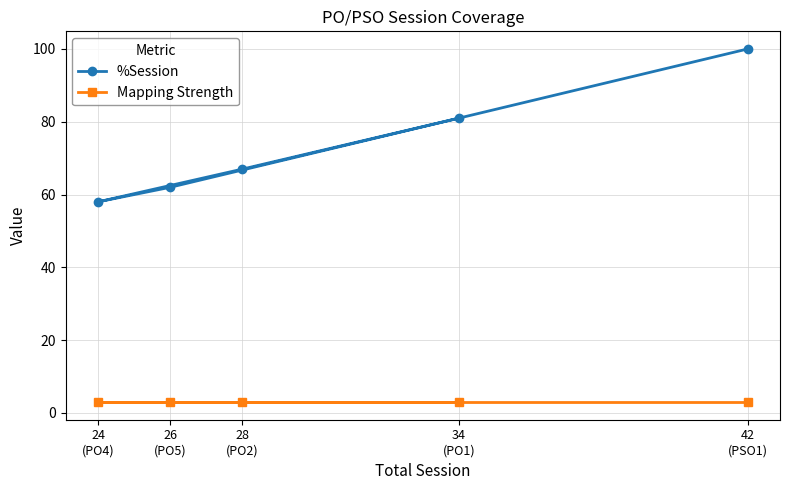

At how many categories does at least one series exceed 51?

5